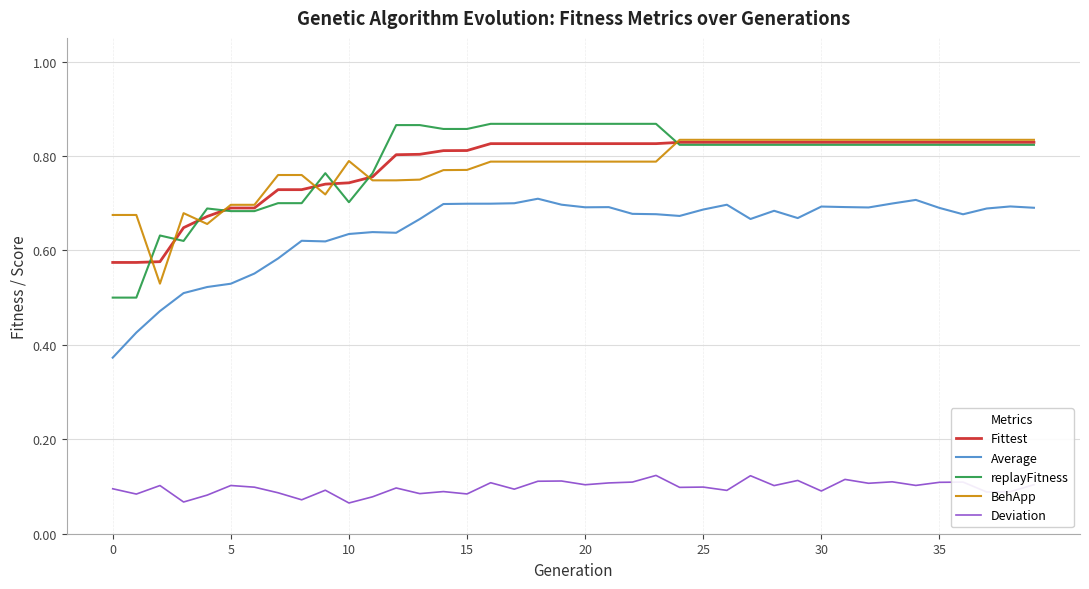

What are all the series names shown in the legend?

Fittest, Average, replayFitness, BehApp, Deviation